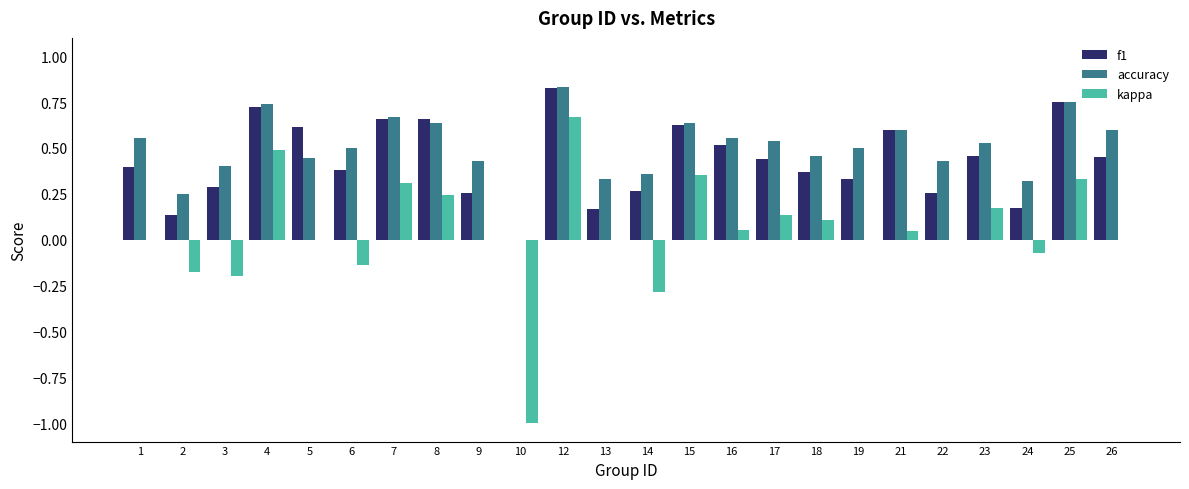

Which series changed the most between 13 and 14?

kappa